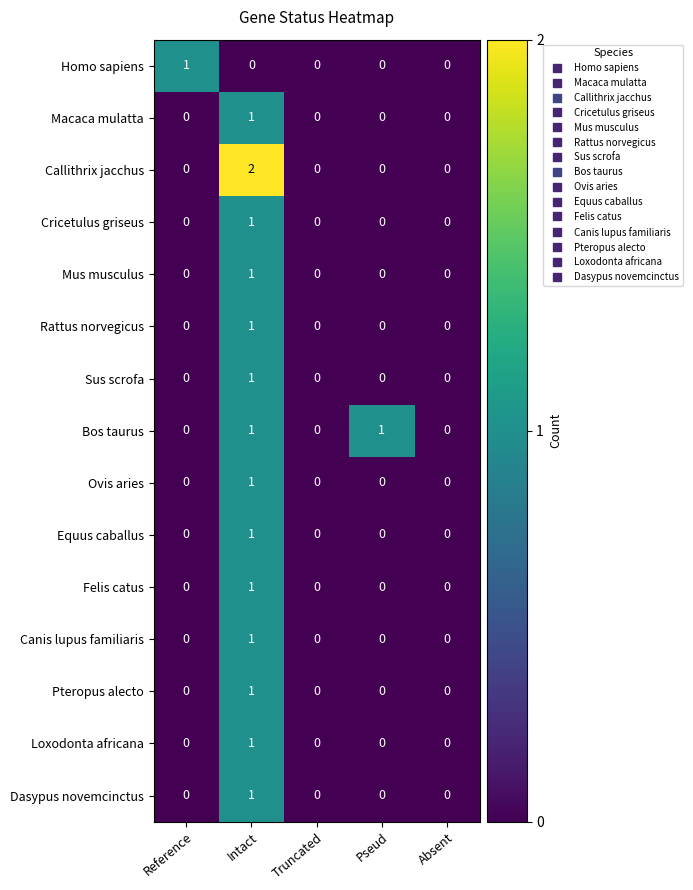

How many data points does each series have?

5